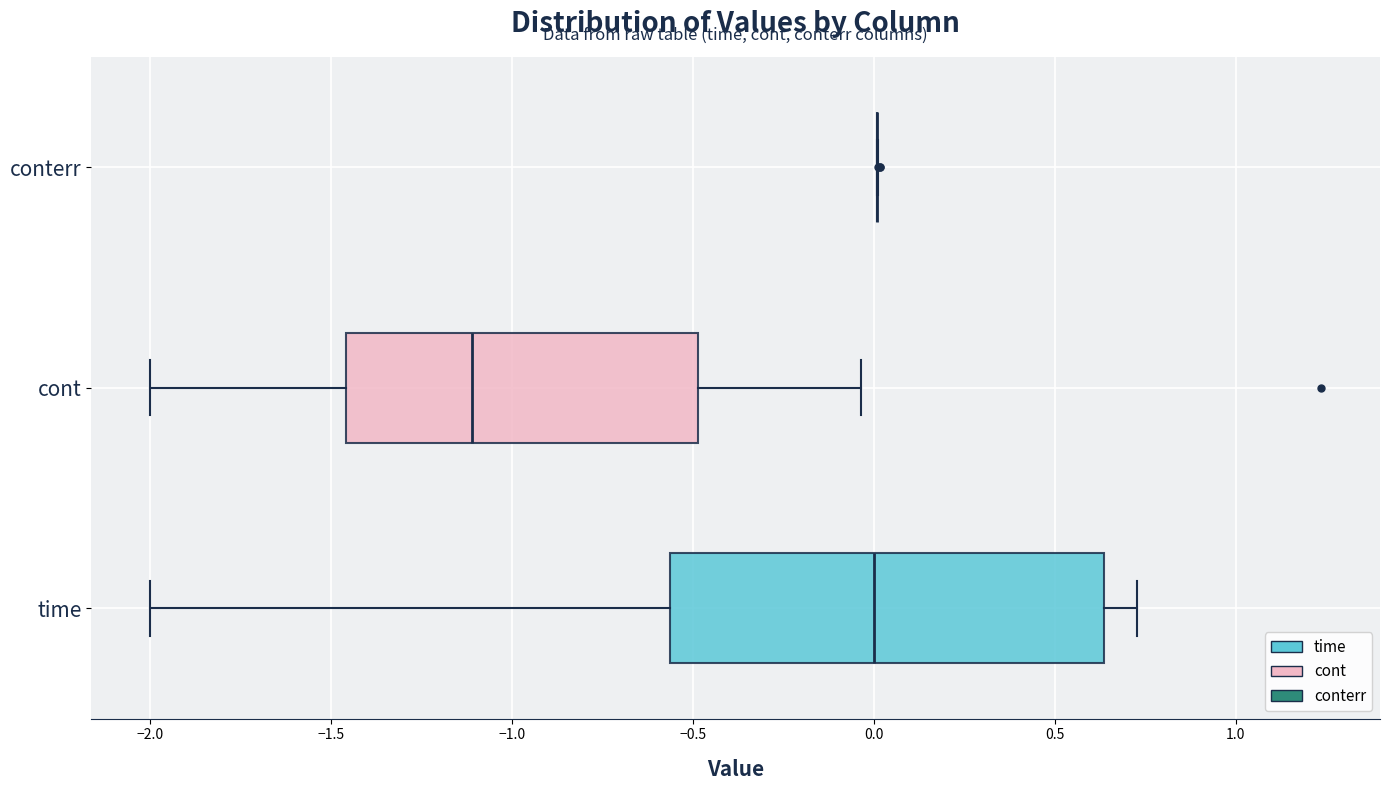

Reading bottom to top, transcribe this box plot: for each box, give where its median line is, the range the box spans, and where its two whiskers end, as read against the x-axis. The values are not printed on the chart, so give them approximately, as read against the axis.

time: median 0.00, box -0.55 to 0.65, whiskers -2.00 to 0.75
cont: median -1.10, box -1.45 to -0.50, whiskers -2.00 to -0.05
conterr: box collapsed to a line at 0.00, whiskers 0.00 to 0.00